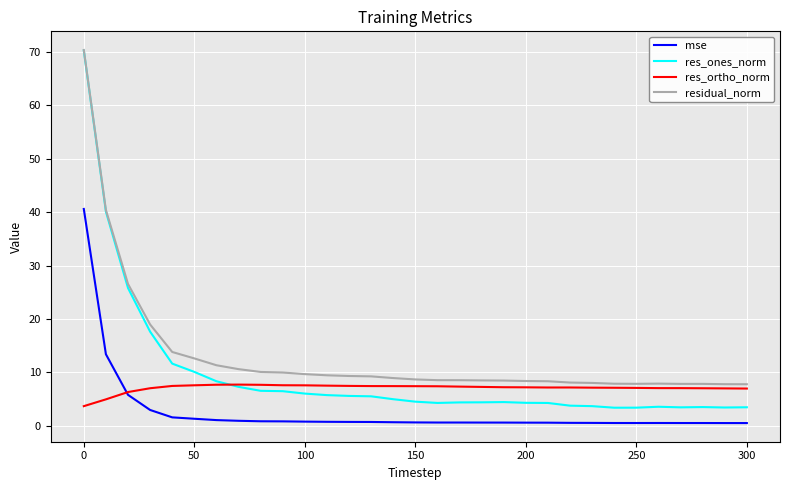

True or false: mse and res_ones_norm intersect in this chart.

False